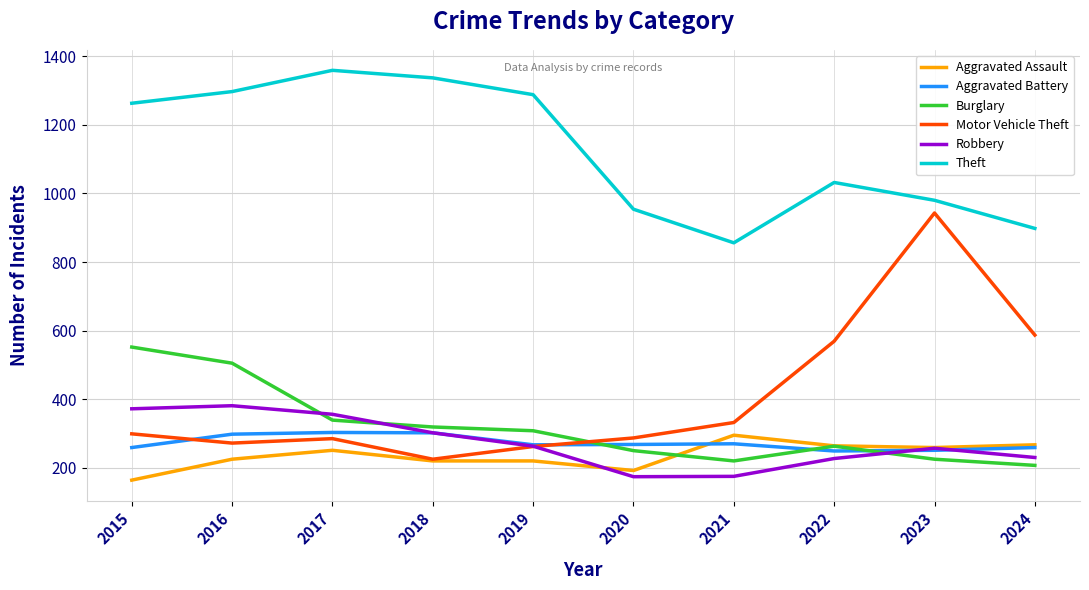

Read the Motor Vehicle Theft value at 2016.

272